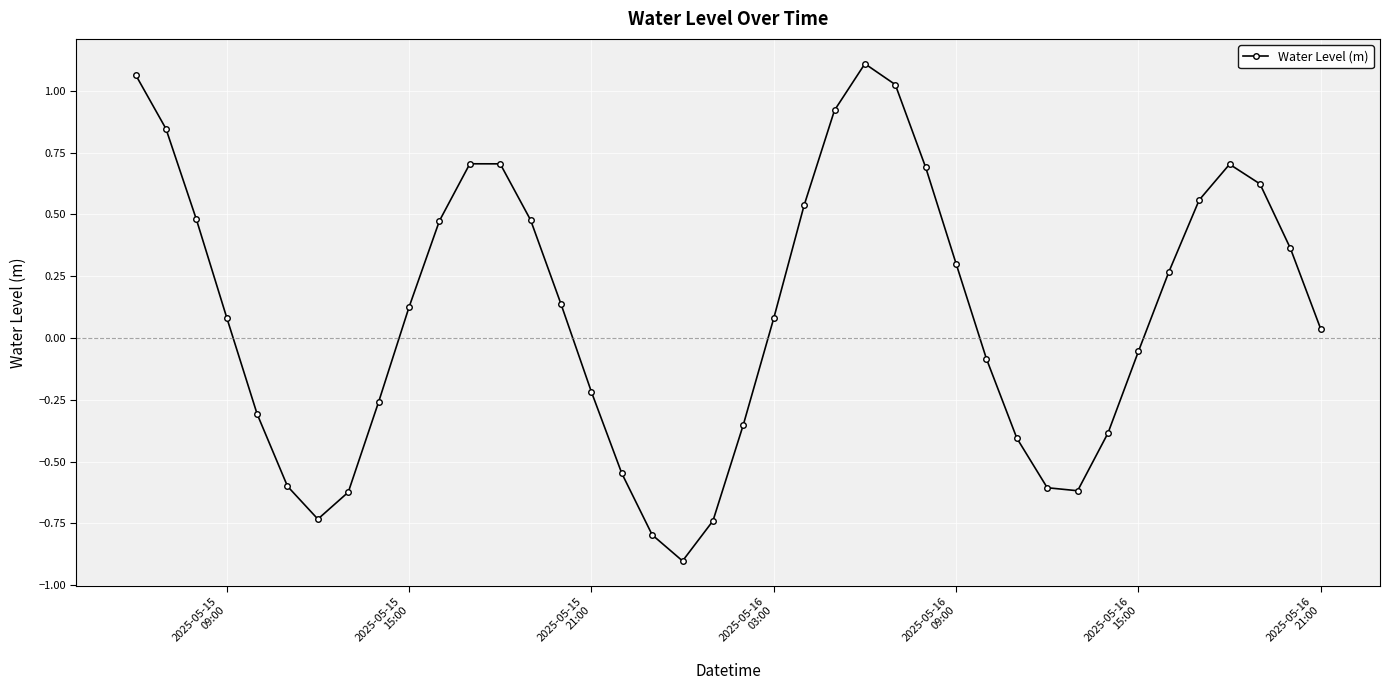

What is the minimum value shown in the chart?

-0.9